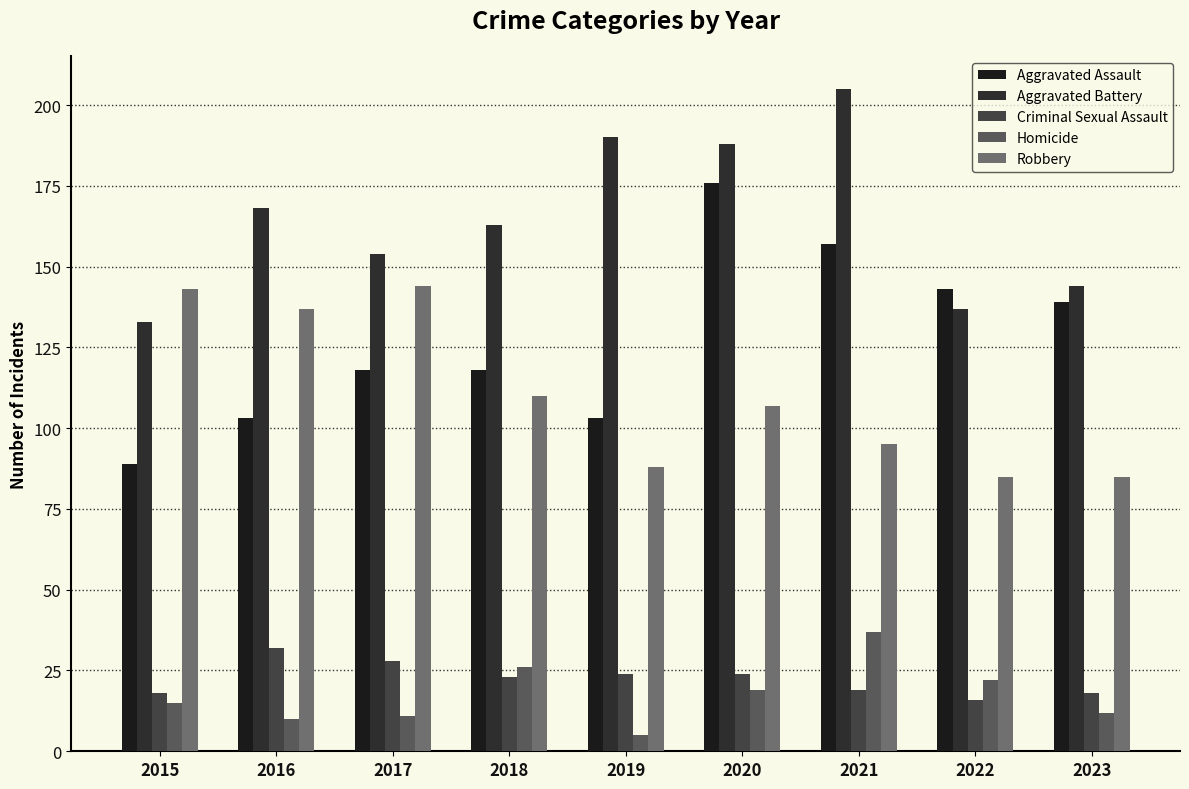

How many bars are there in each group?

5